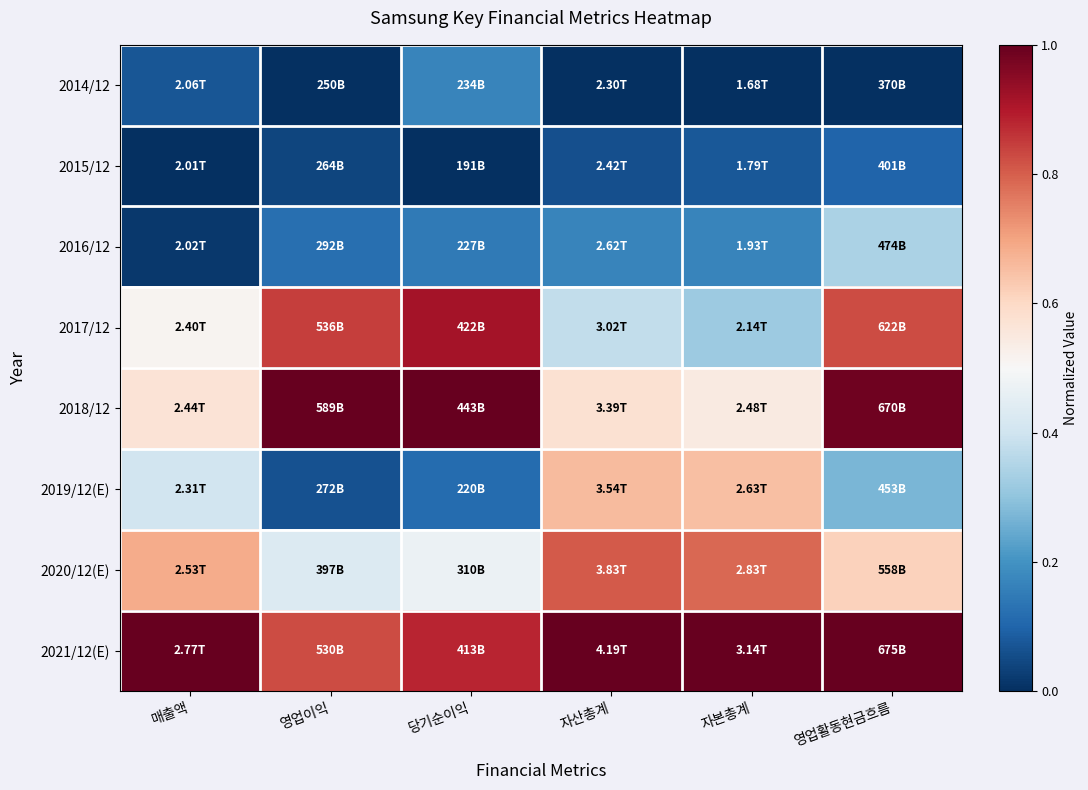

What is the maximum value shown in the chart?

1.0